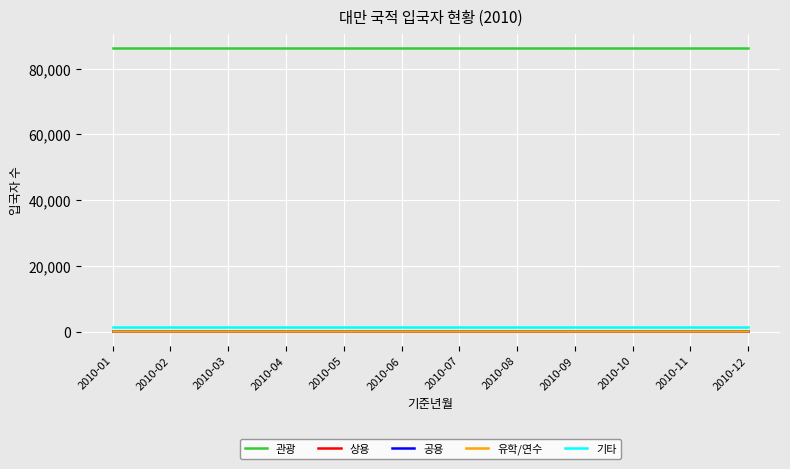

Is the value of 기타 at 2010-09 greater than the value of 관광 at 2010-03?

No